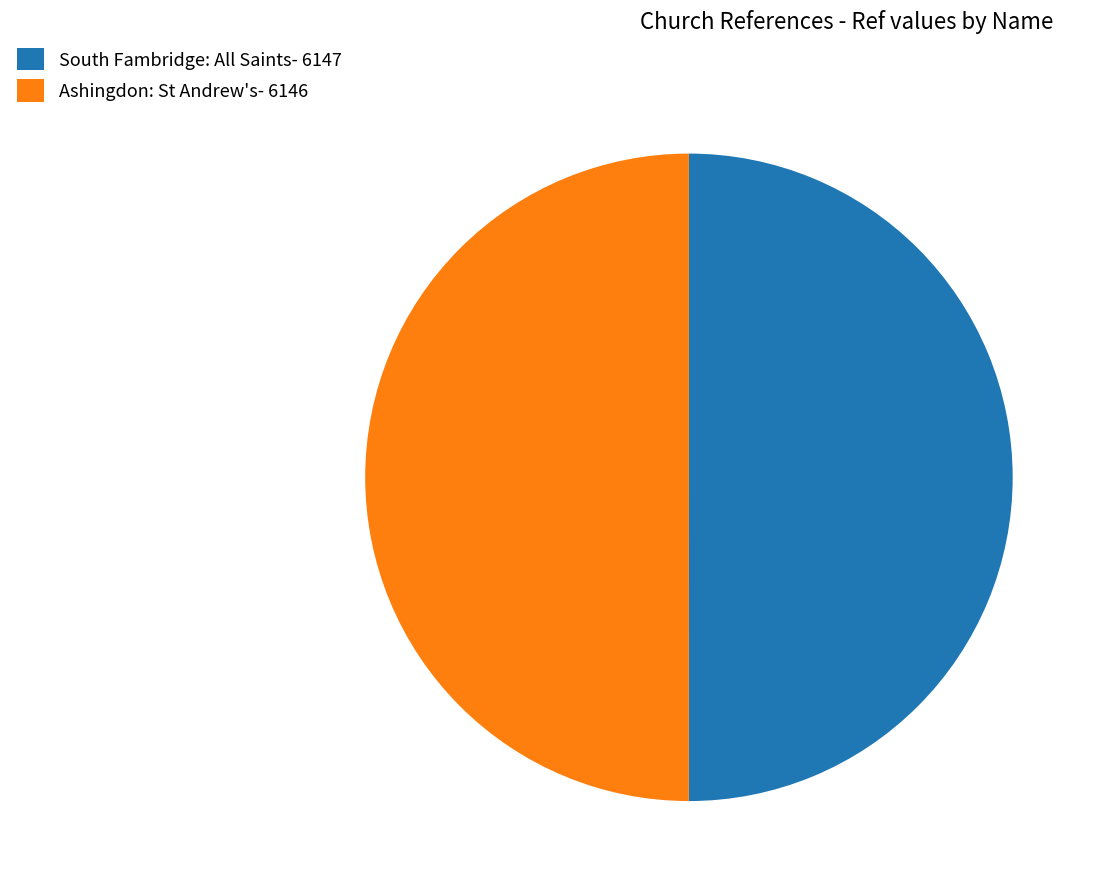

Is the sum of South Fambridge: All Saints- 6147 and Ashingdon: St Andrew's- 6146 greater than half?

Yes